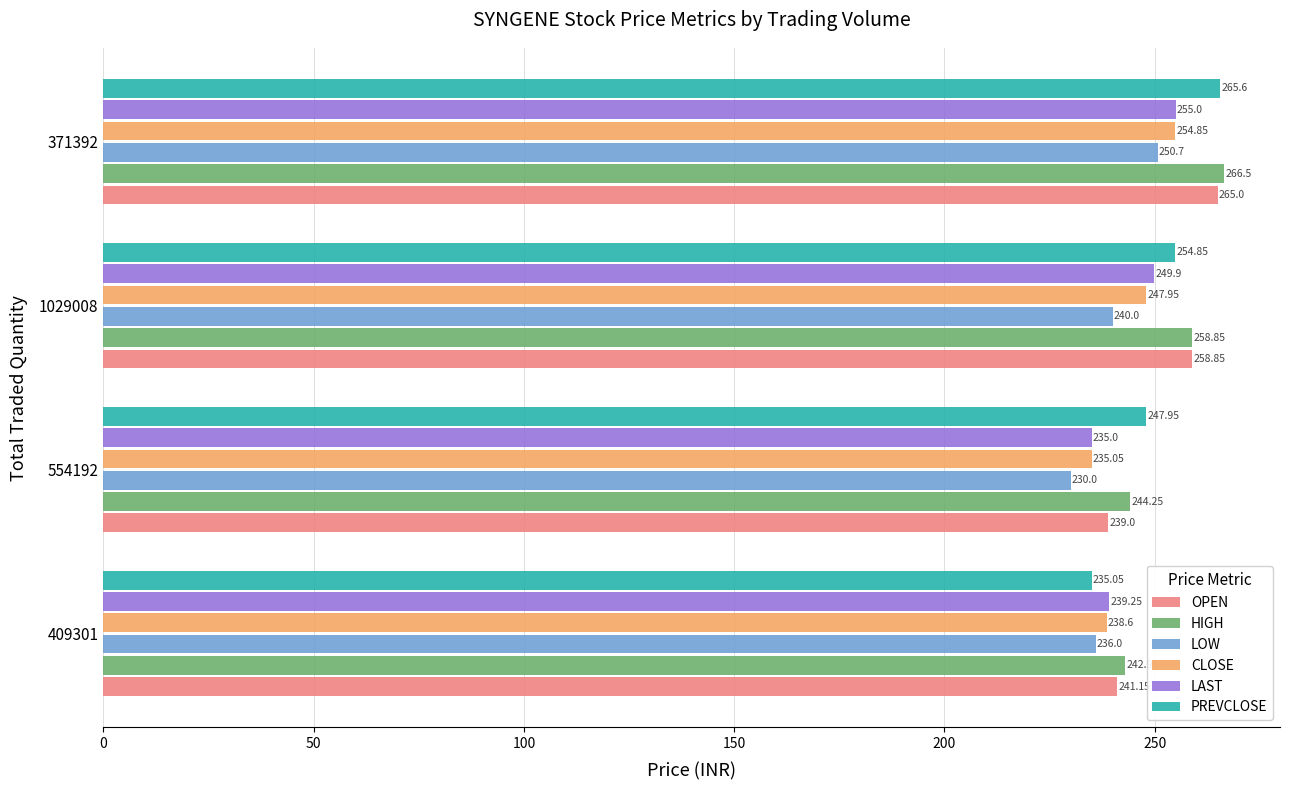

What is the difference between the maximum and minimum values in the LOW series?

20.7